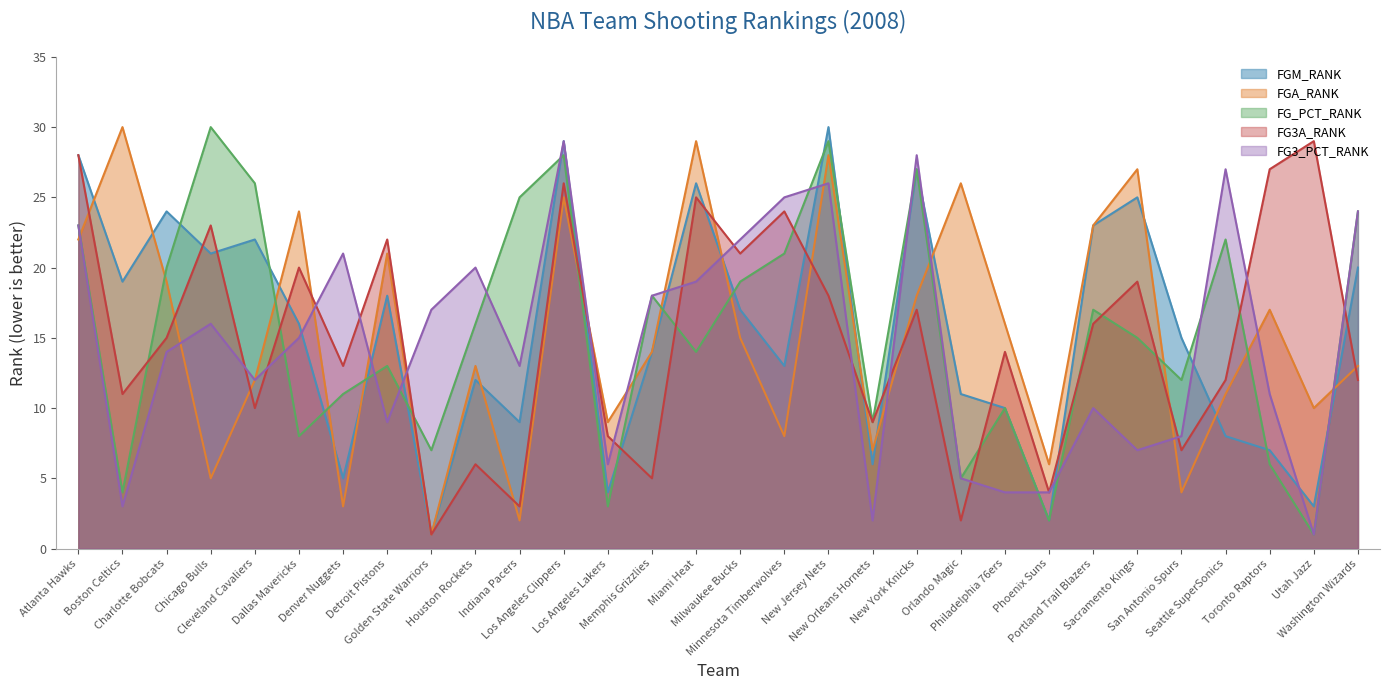

List the series in order of their peak value, highest first.

FGM_RANK, FGA_RANK, FG_PCT_RANK, FG3A_RANK, FG3_PCT_RANK